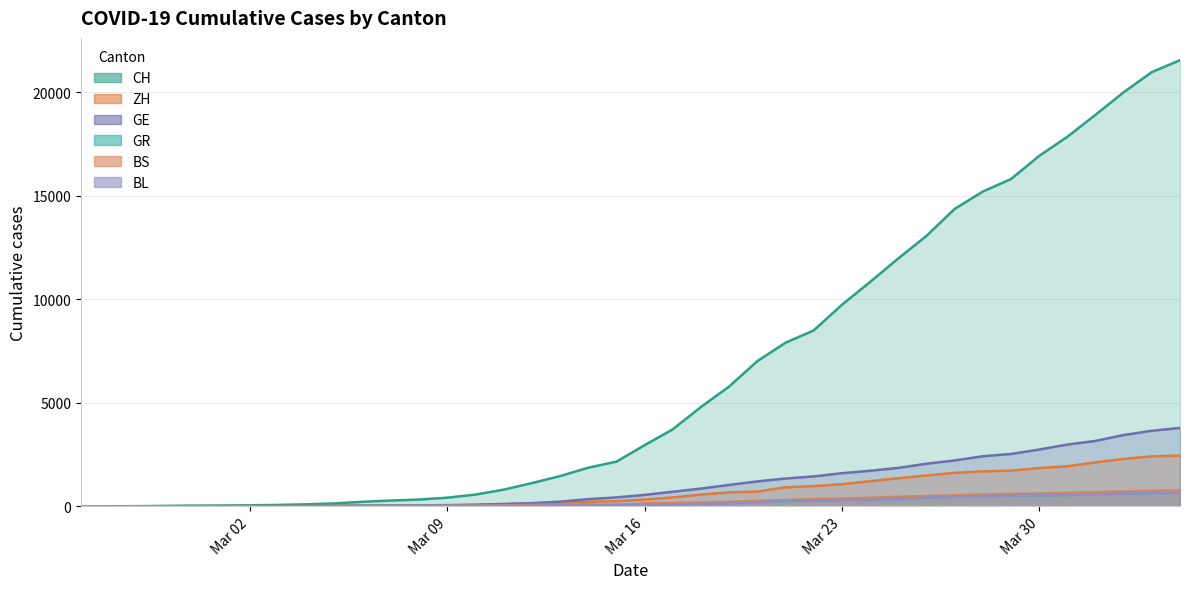

List the series in order of their peak value, lowest first.

BL, GR, BS, ZH, GE, CH